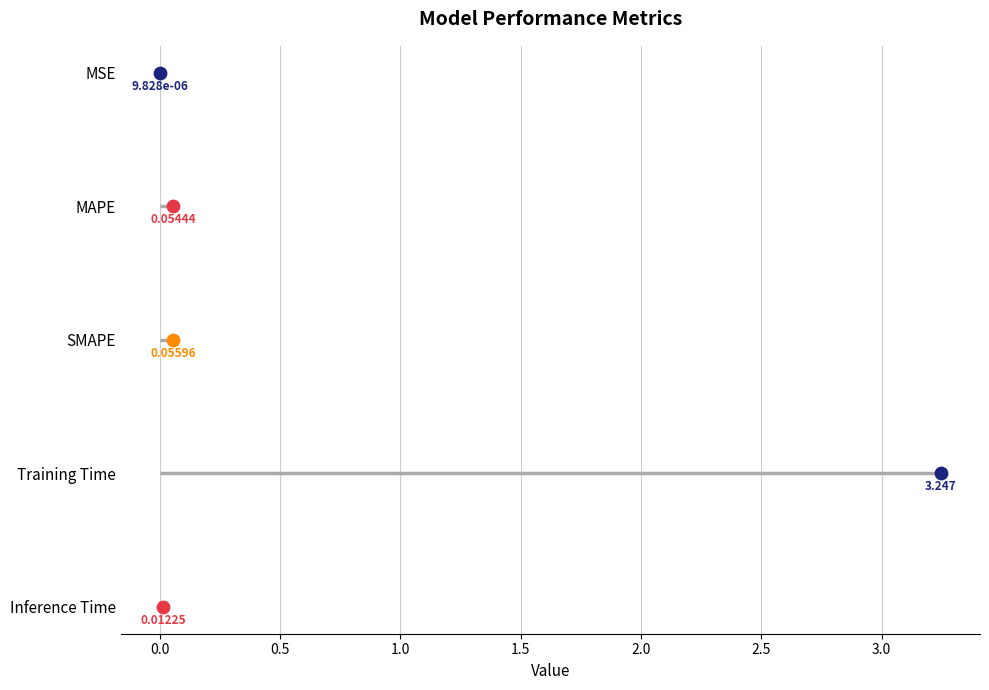

What is the change in value from SMAPE to Training Time?

+3.2